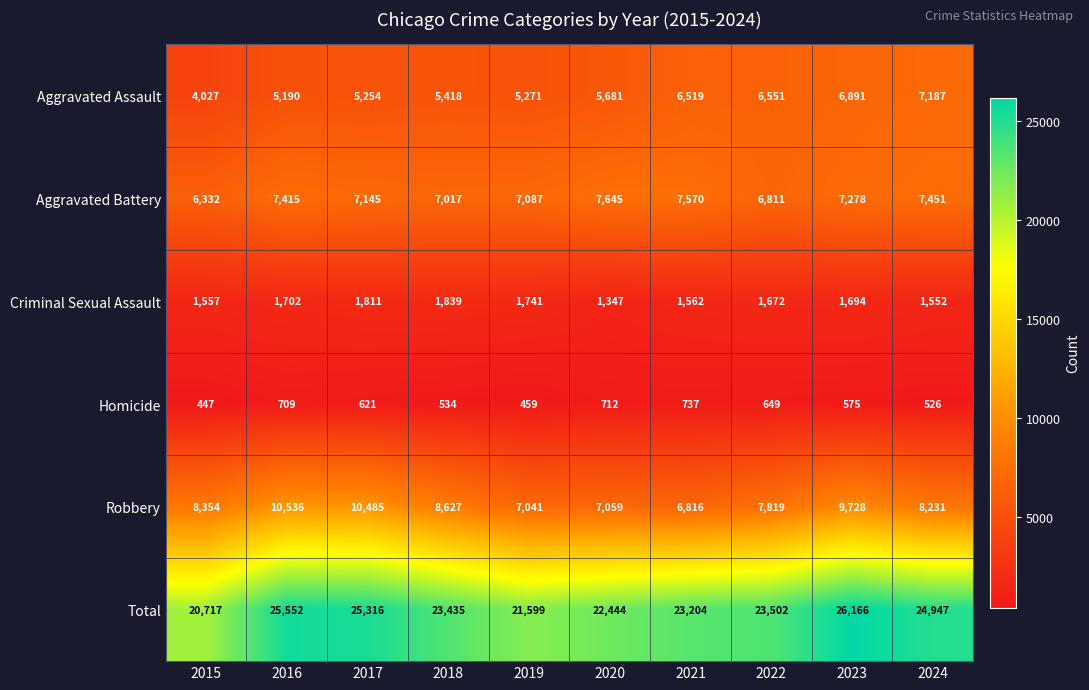

What is the difference between the Robbery values at 2018 and 2015?

273